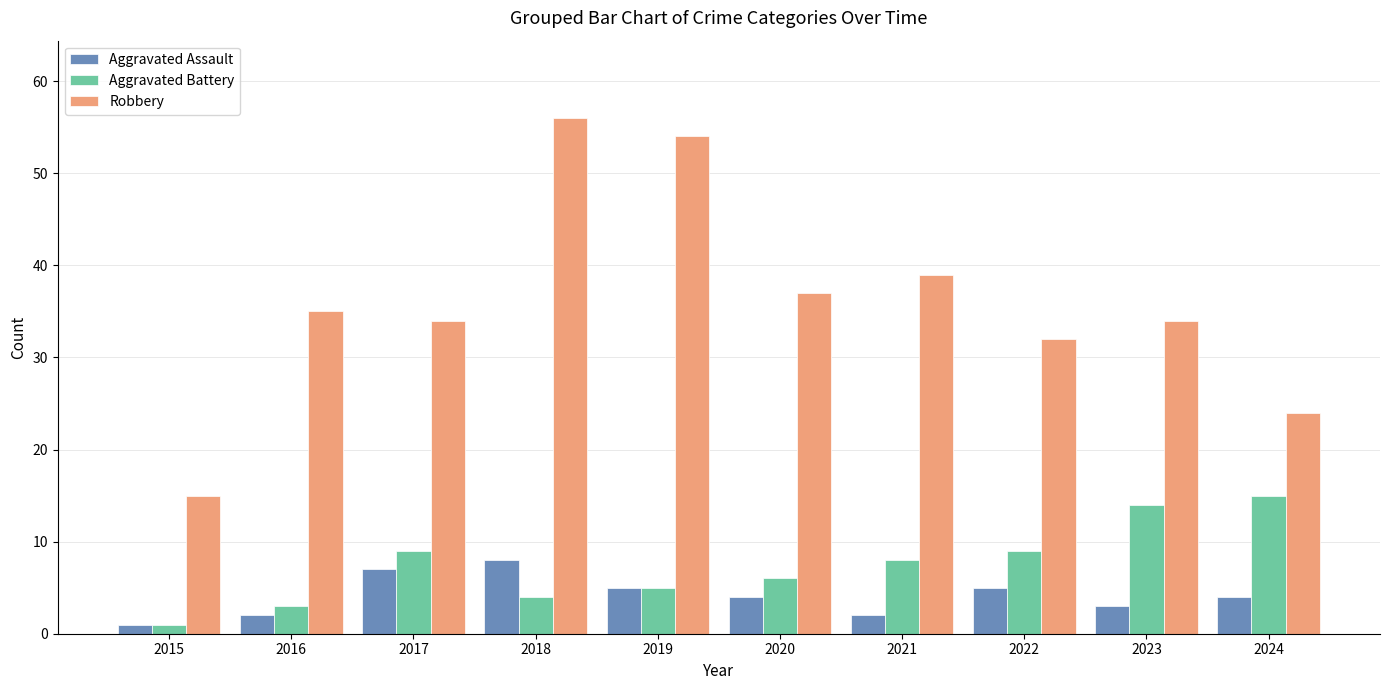

Which series has the largest total across all categories?

Robbery